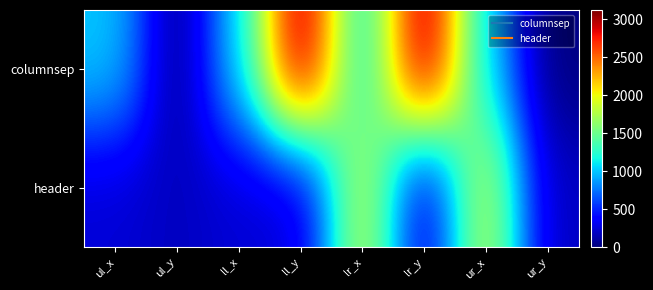

Reading right to left, transcribe all the data shown in this chart.

columnsep: ur_y=0	ur_x=1060	lr_y=3125	lr_x=1084	ll_y=3125	ll_x=1037	ul_y=0	ul_x=1013
header: ur_y=179	ur_x=1888	lr_y=215	lr_x=1888	ll_y=215	ll_x=235	ul_y=179	ul_x=235